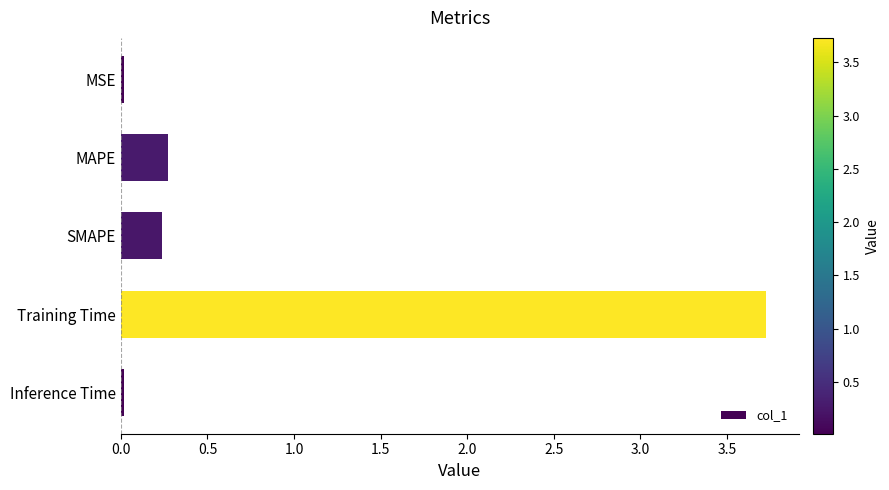

The value at SMAPE is 0.2. True or false?

True